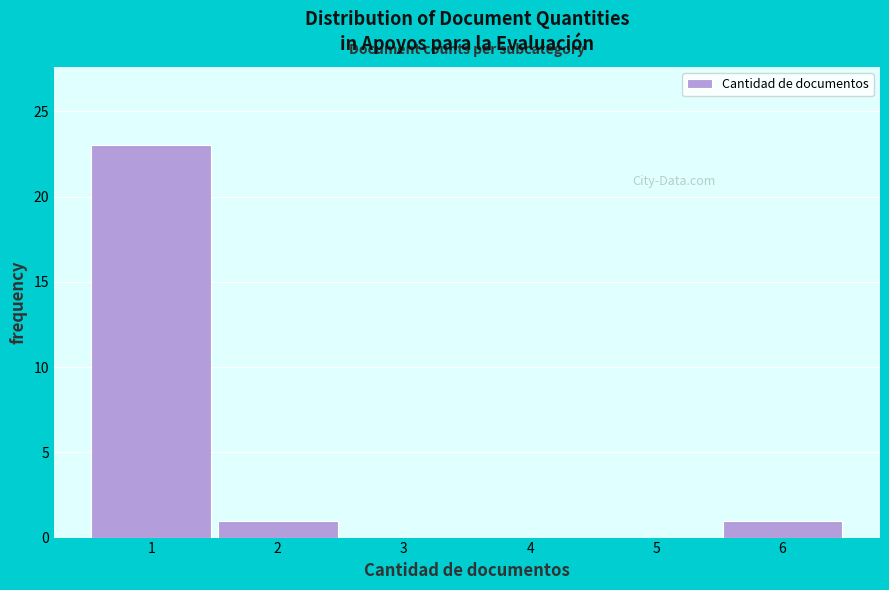

Reading left to right, transcribe this chart: for each bar, give the range it covers on the x-axis and its height. The values are not printed on the chart, so give them approximately, as read against the axis.

0.5 to 1.5: 23
1.5 to 2.5: 1
2.5 to 3.5: 0
3.5 to 4.5: 0
4.5 to 5.5: 0
5.5 to 6.5: 1